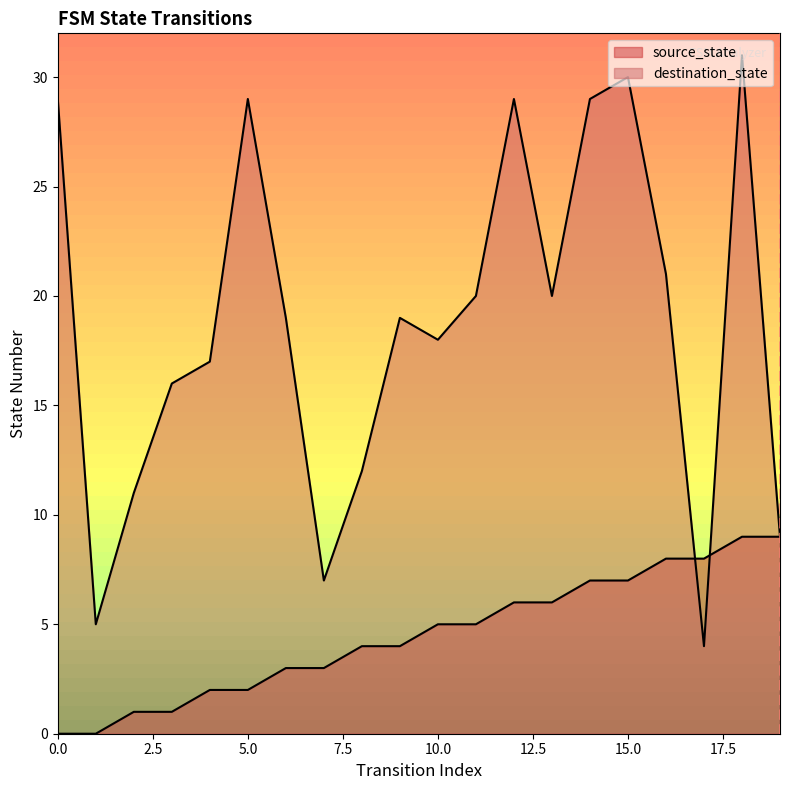

Between 7 and 13, which series saw the biggest shift?

destination_state